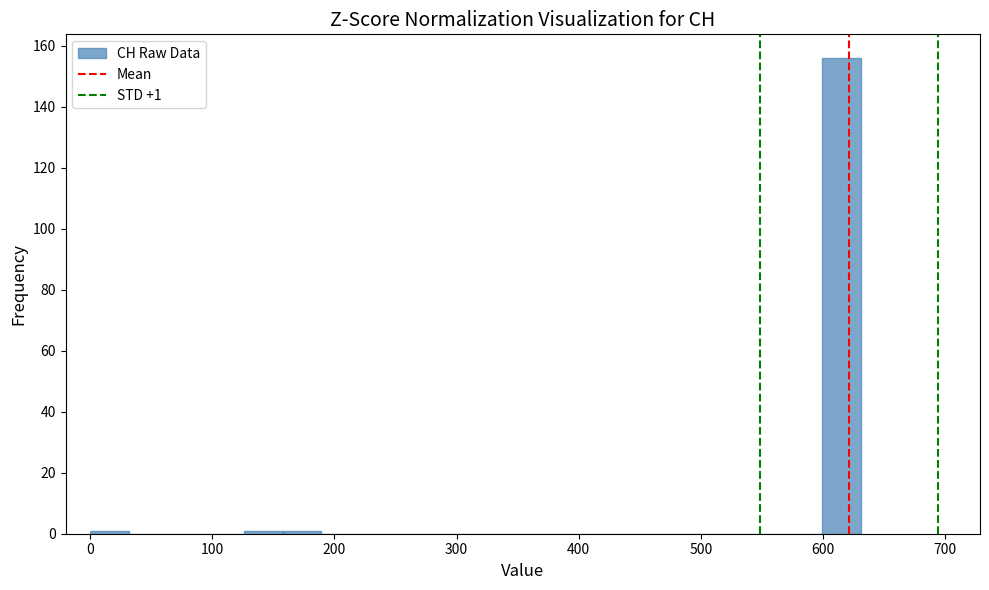

Read against the x-axis, roughly where is the centre of the tallest bar?

620